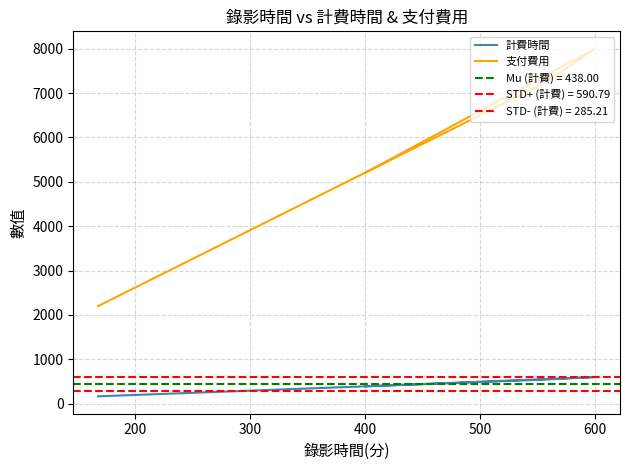

Is the value of 計費時間 at 400 greater than the value of 支付費用 at 200?

No